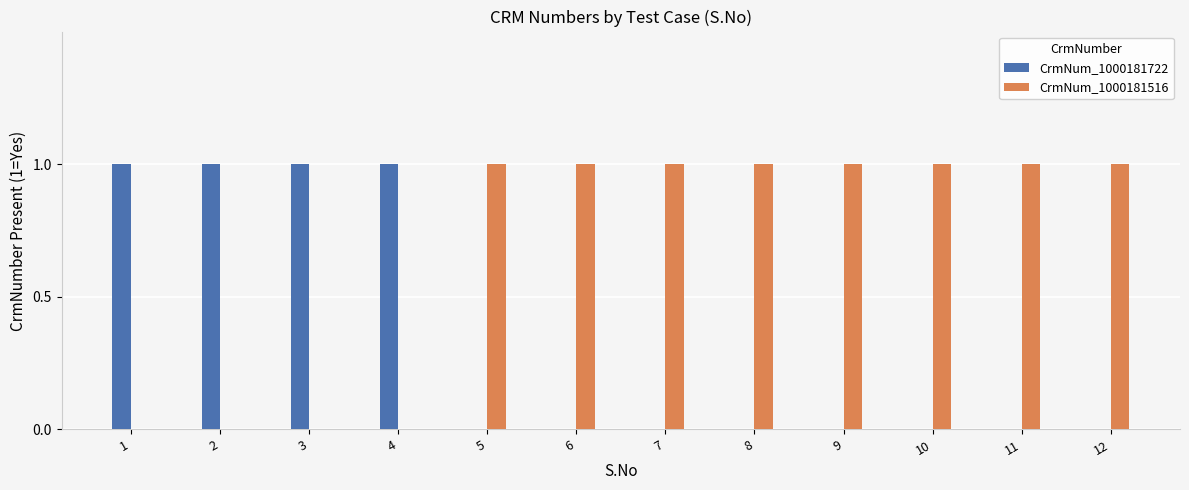

What is the maximum value shown in the chart?

1